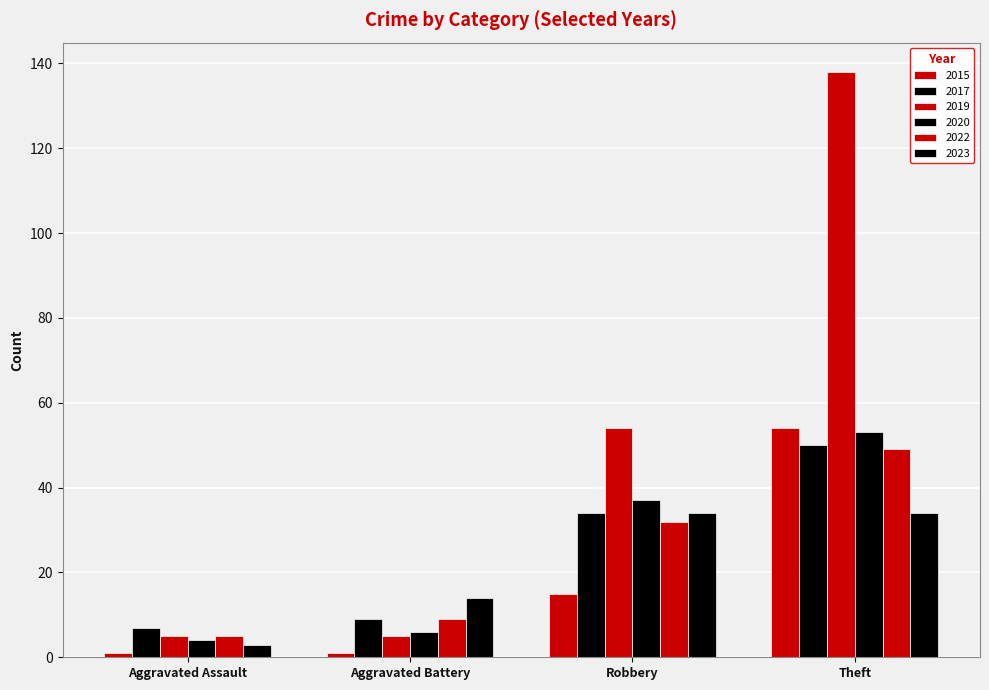

Does the chart contain stacked bars?

No